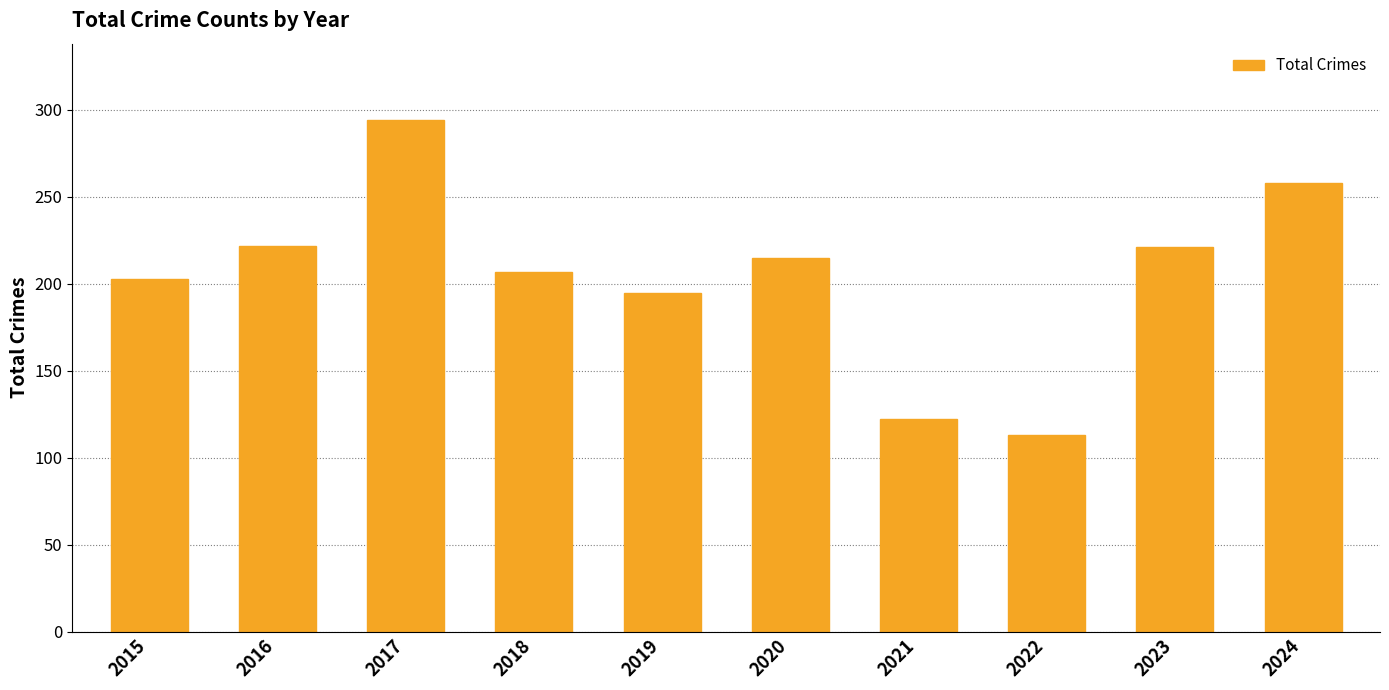

How many bars are there in total?

10